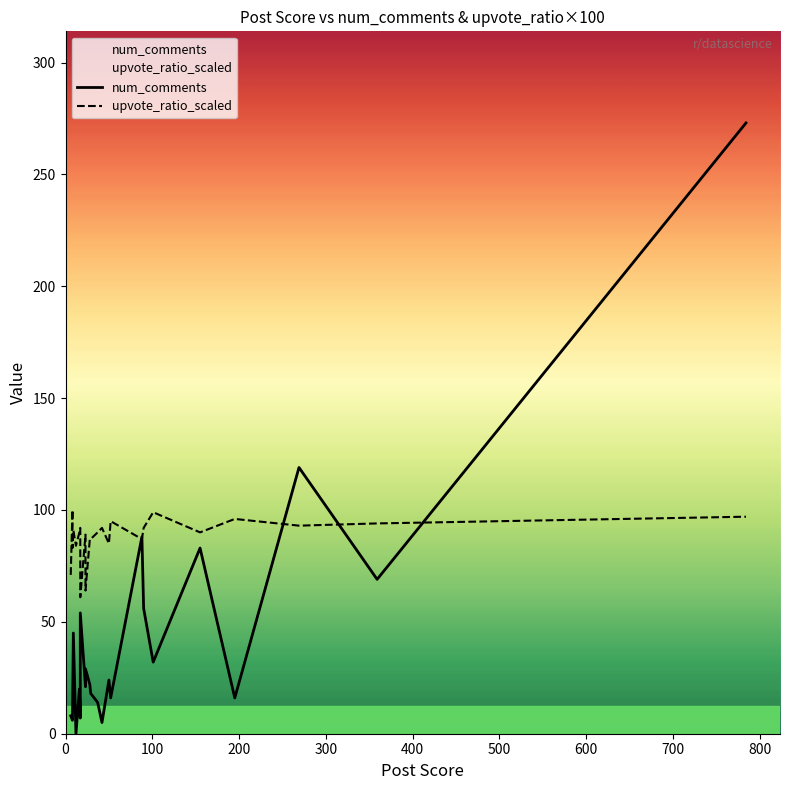

The value of upvote_ratio_scaled at 900 is 94. True or false?

False